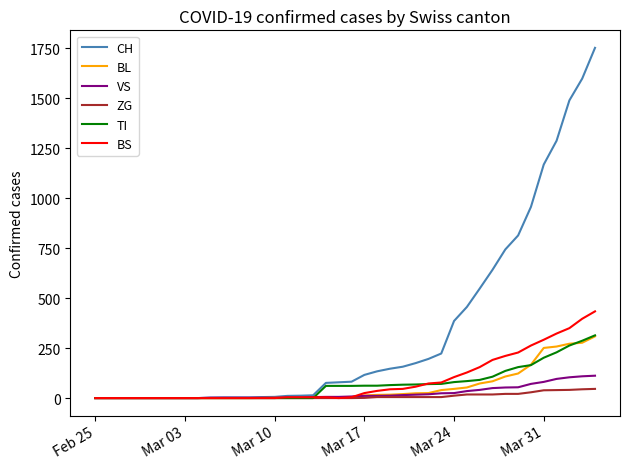

Which series has the largest range (max minus min)?

CH